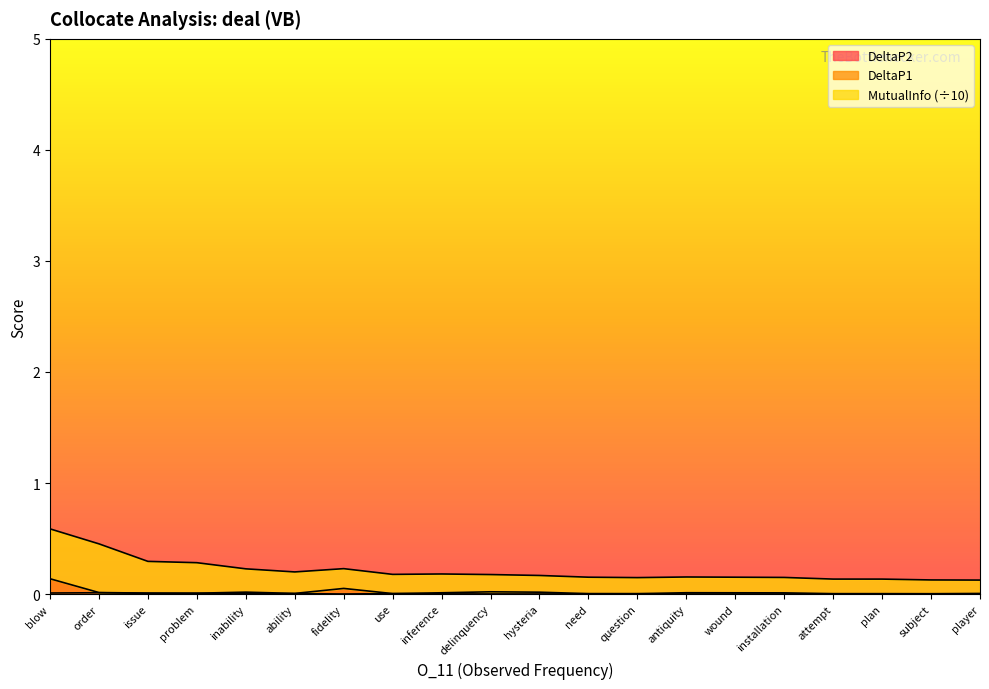

How many categories are shown in the chart?

20